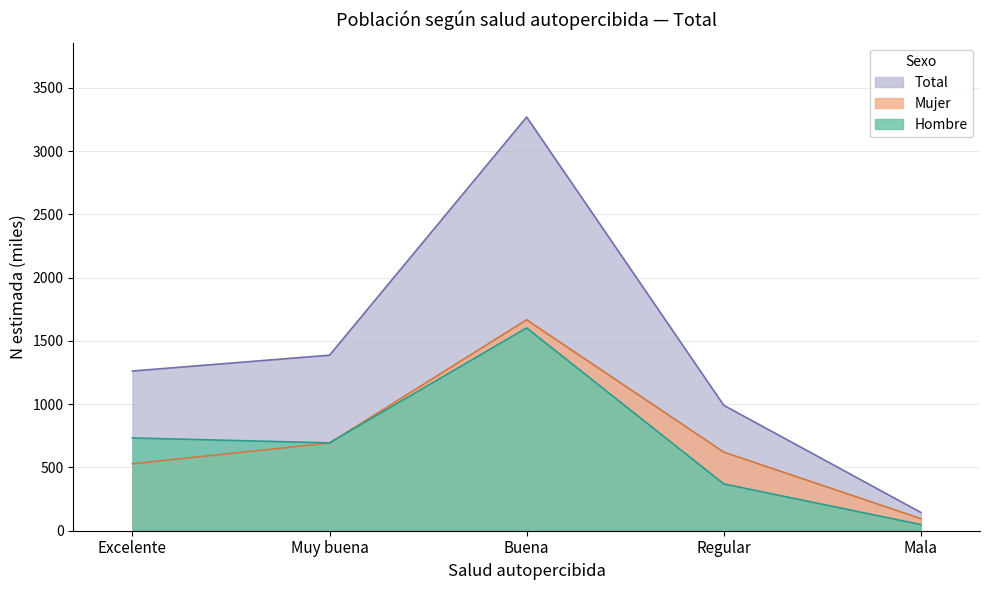

At which label is Mujer (n muestra) closest to 881?

Muy buena